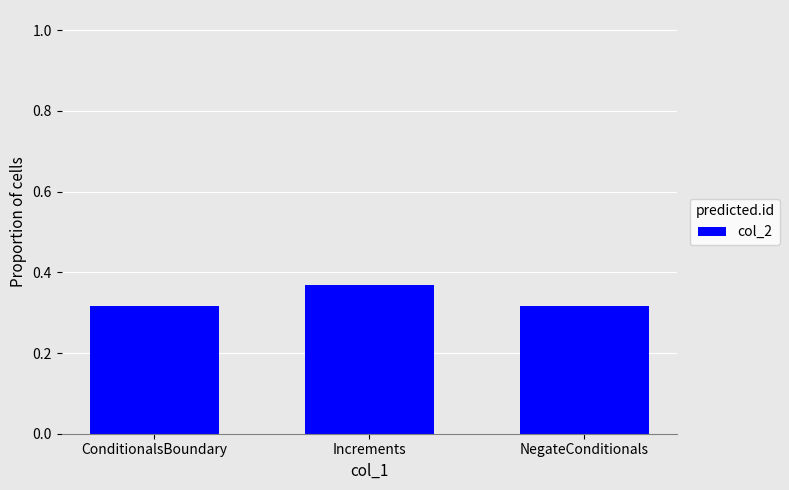

Which label corresponds to the largest value in the chart?

Increments